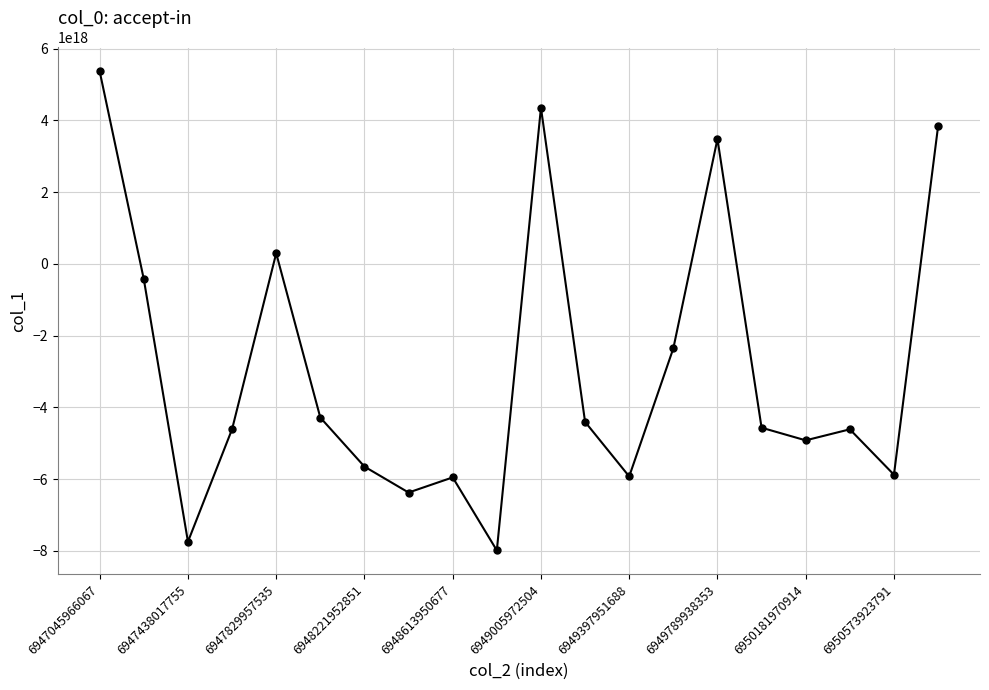

True or false: there are more than 0 points higher than both neighbors.

True